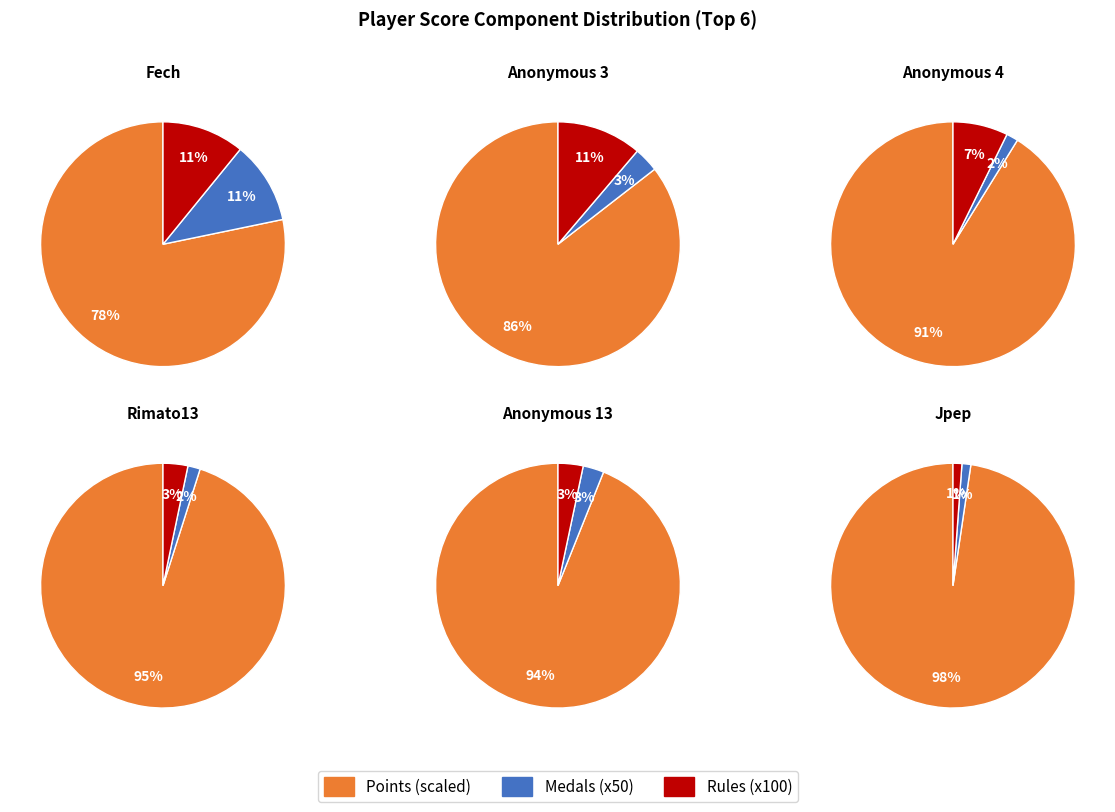

What percentage is NOT represented by Anonymous 3?

89.3%